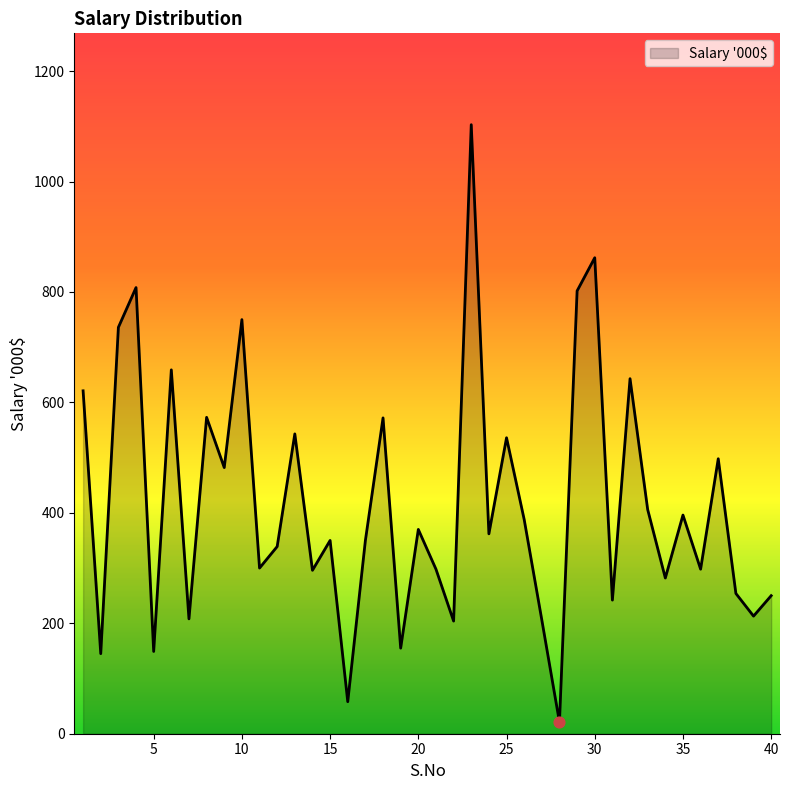

What is the greatest value displayed?

1103